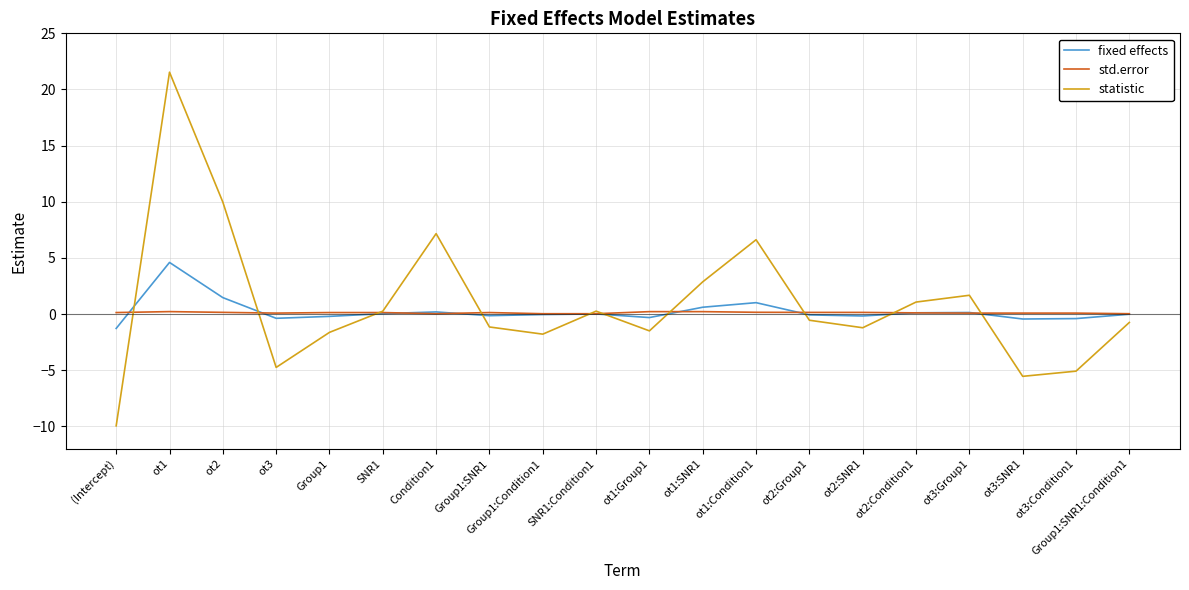

Rank the series by their maximum value, from lowest to highest.

std.error, fixed effects, statistic